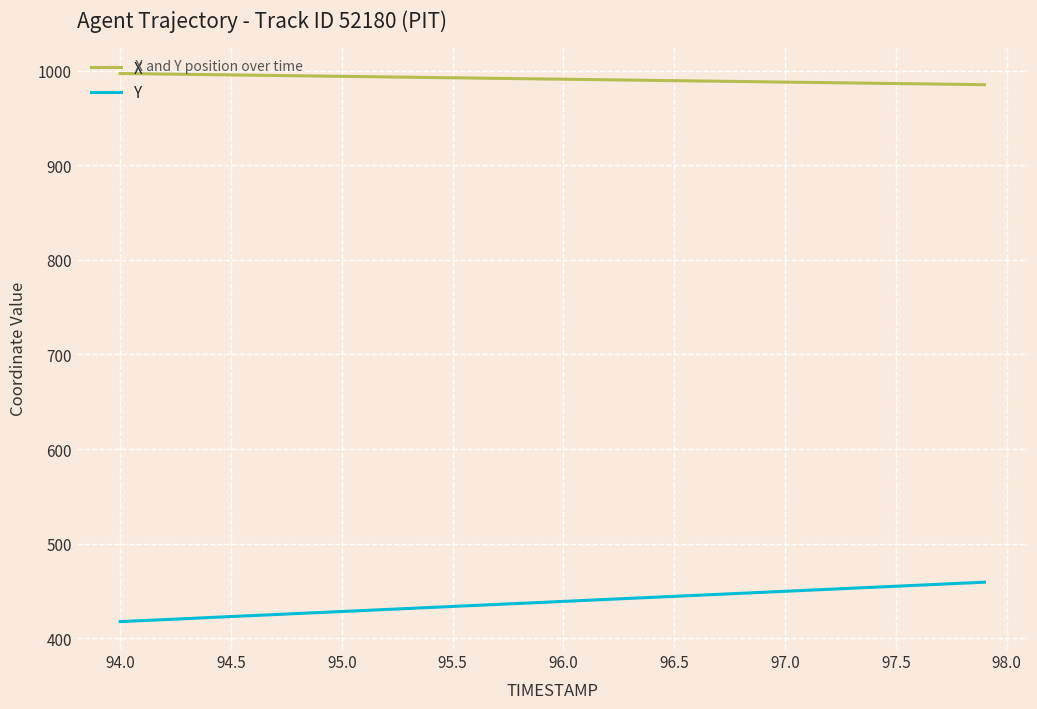

What is the greatest value displayed?

997.0